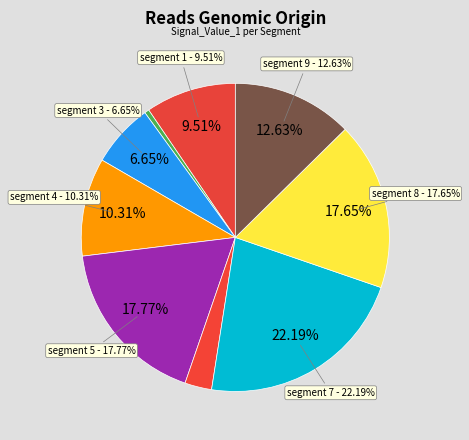

To the nearest percent, what is the difference between the largest and smallest slice percentages?

22%